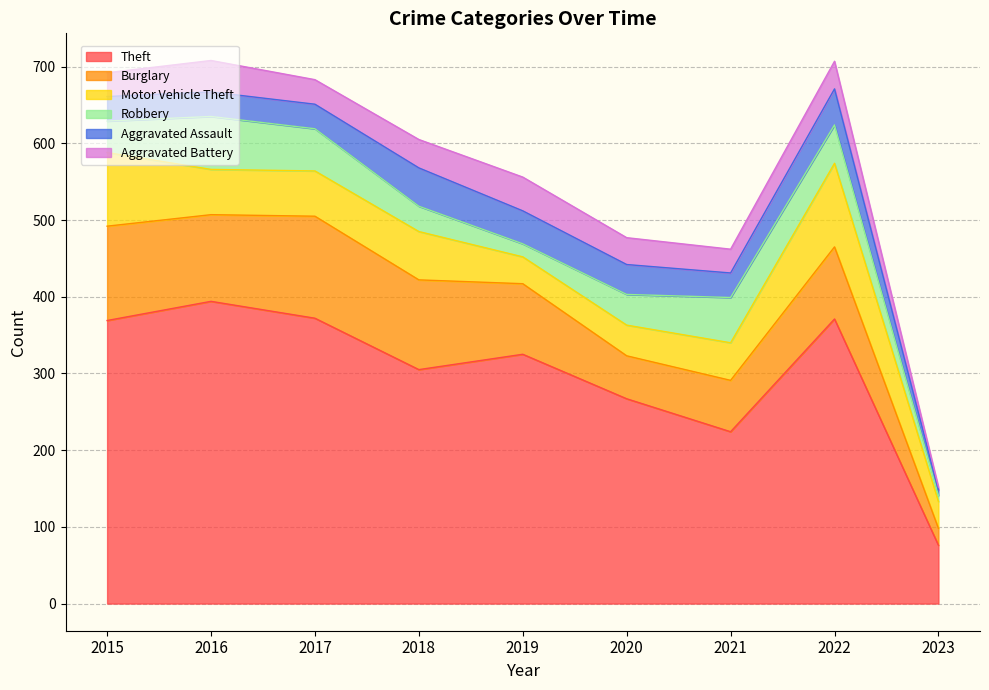

Read the Aggravated Battery value at 2021.

31